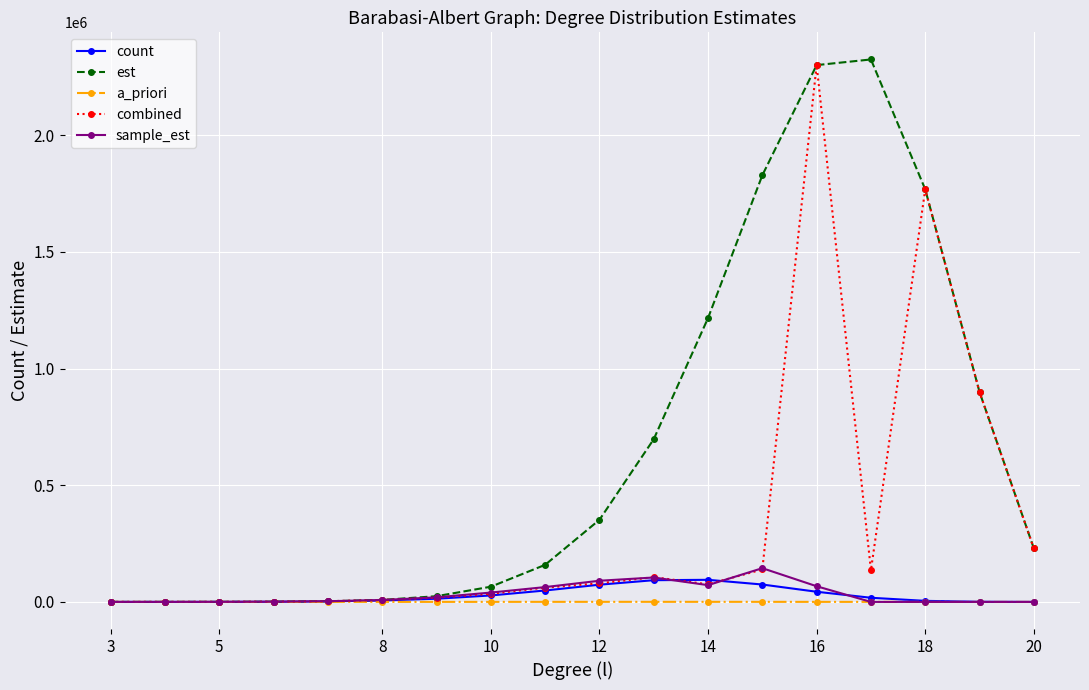

True or false: sample_est has more than 1 interior local peaks.

True